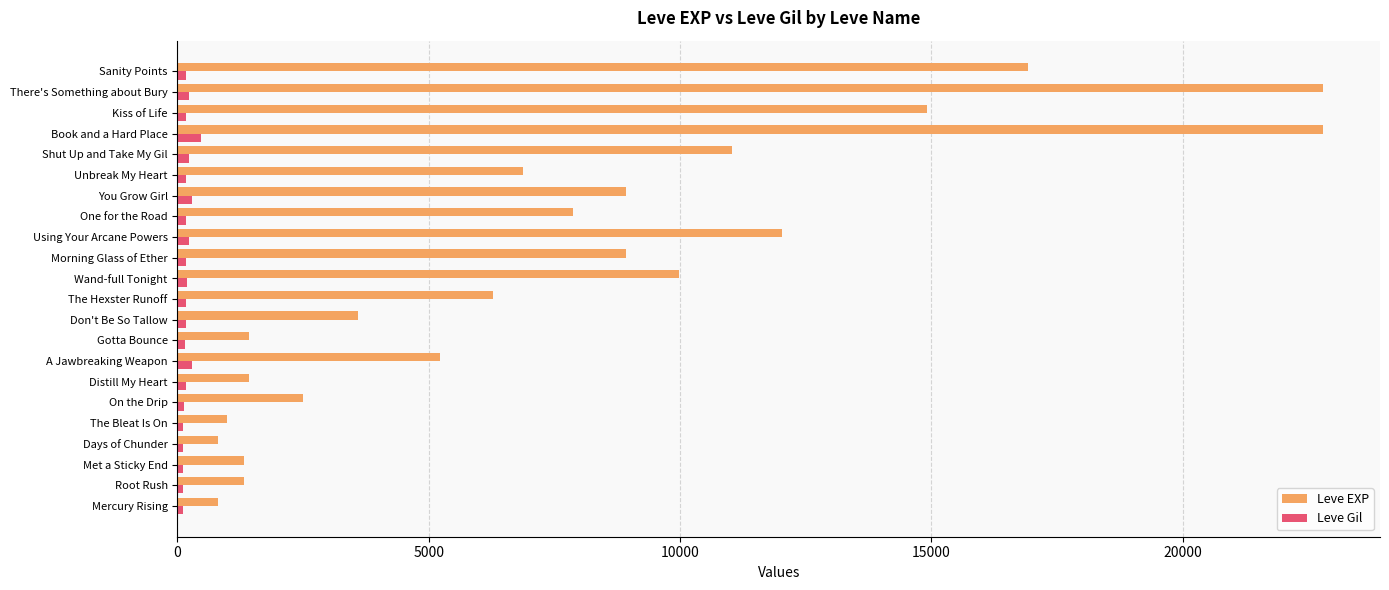

Which series has the largest total across all categories?

Leve EXP